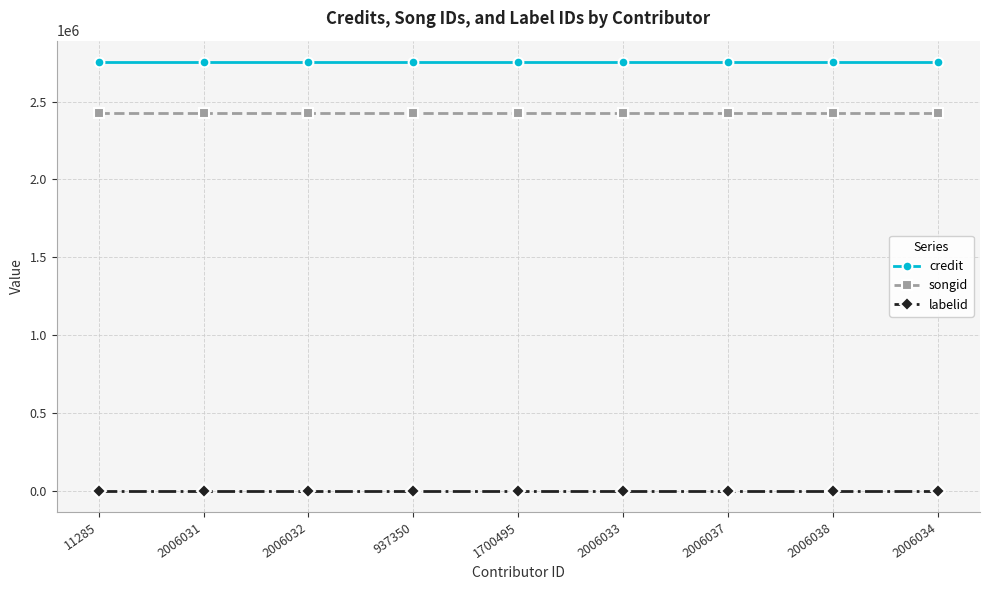

The labelid series shows 1156 at 2006033. True or false?

True